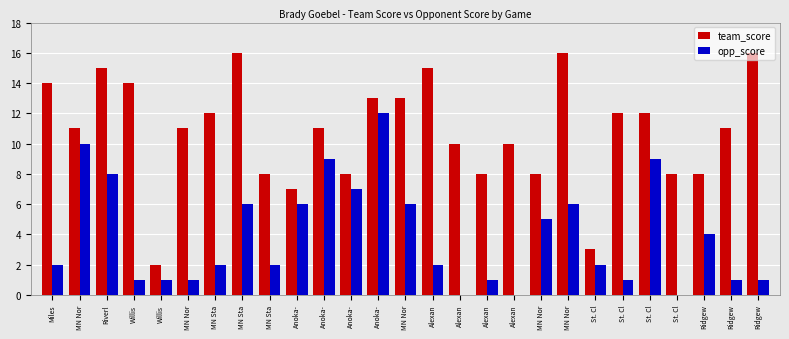

Which series has the largest total across all categories?

team_score